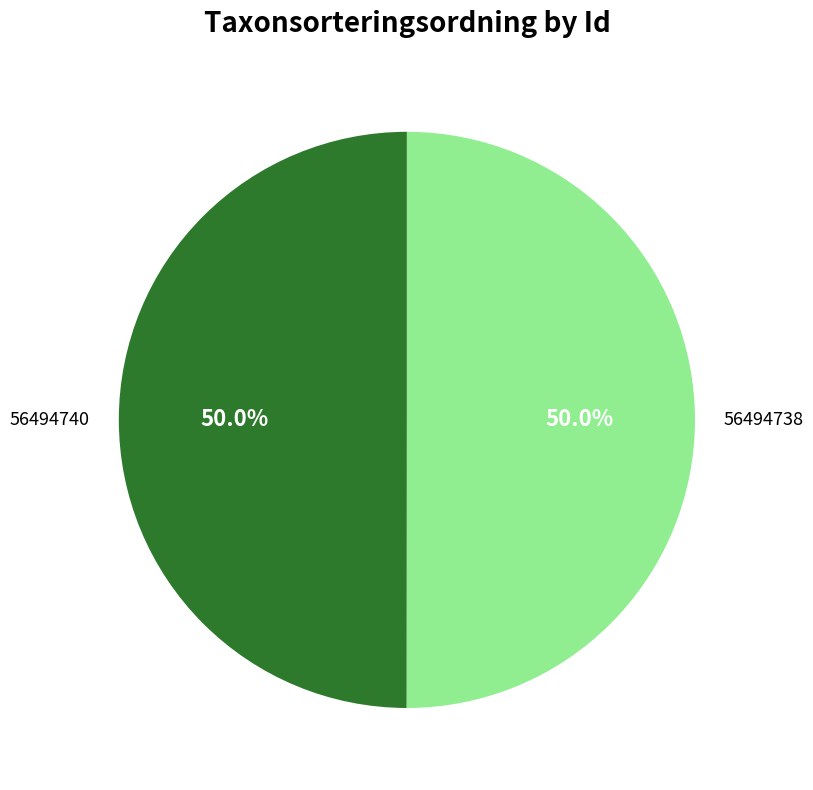

What percentage is NOT represented by 56494740?

50.0%